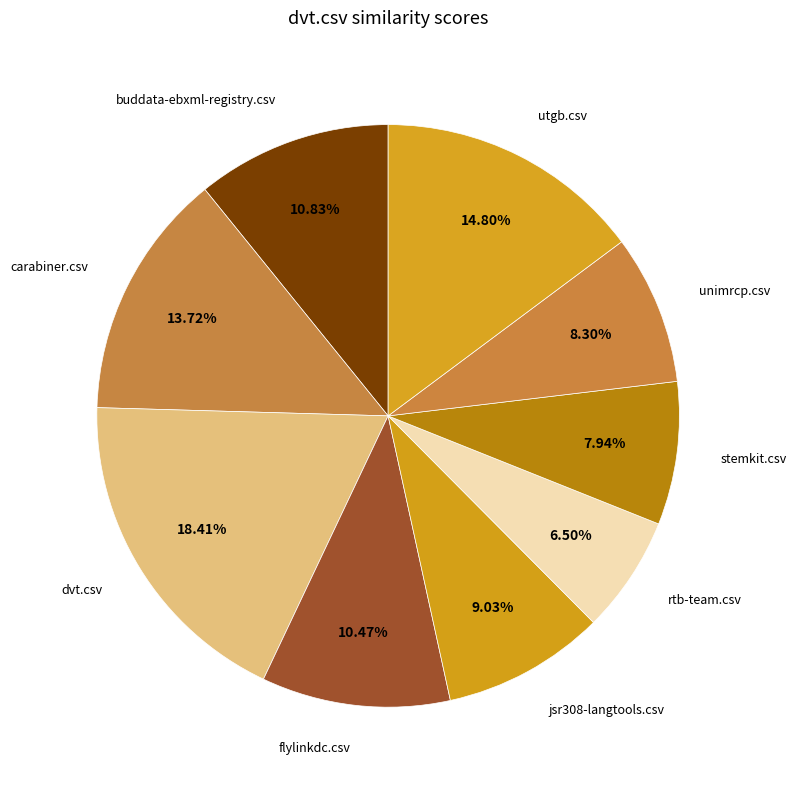

Is the sum of rtb-team.csv and carabiner.csv greater than half?

No